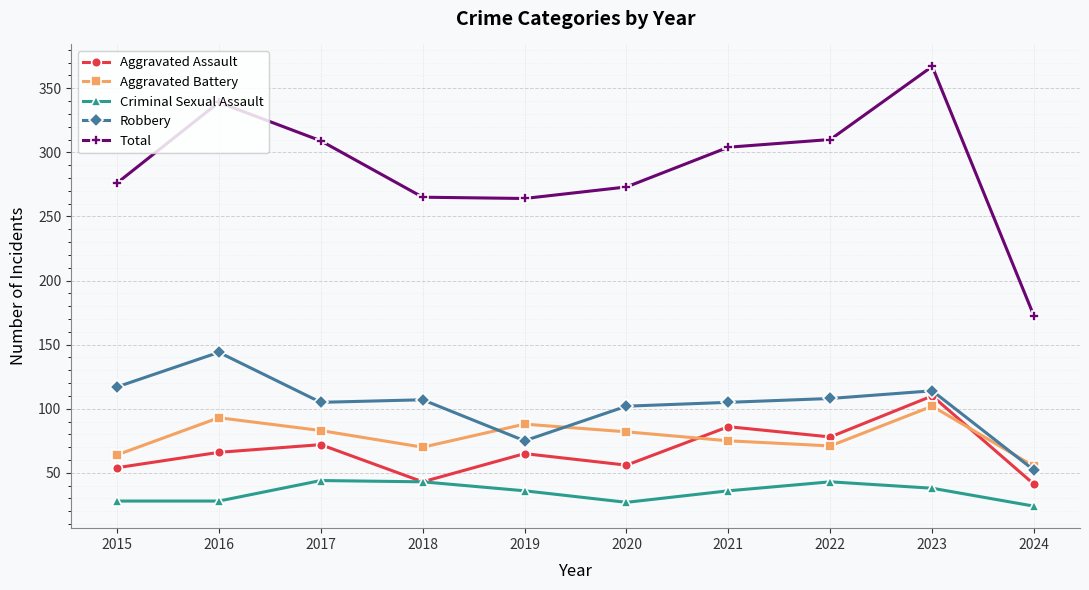

The value of Total at 2018 is 265. True or false?

True